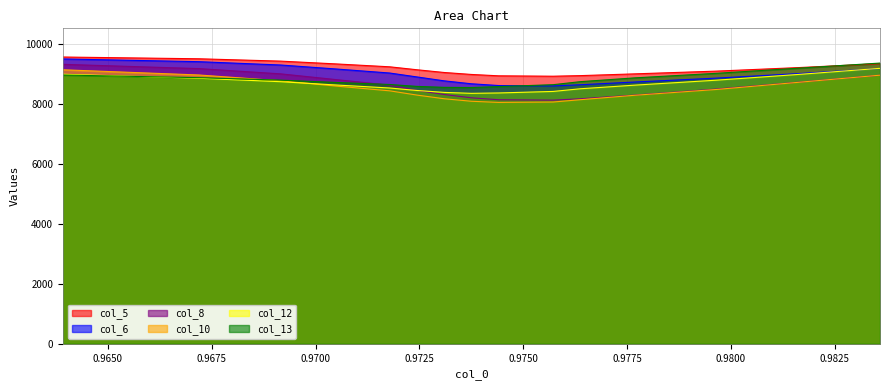

Which series has the largest range (max minus min)?

col_8